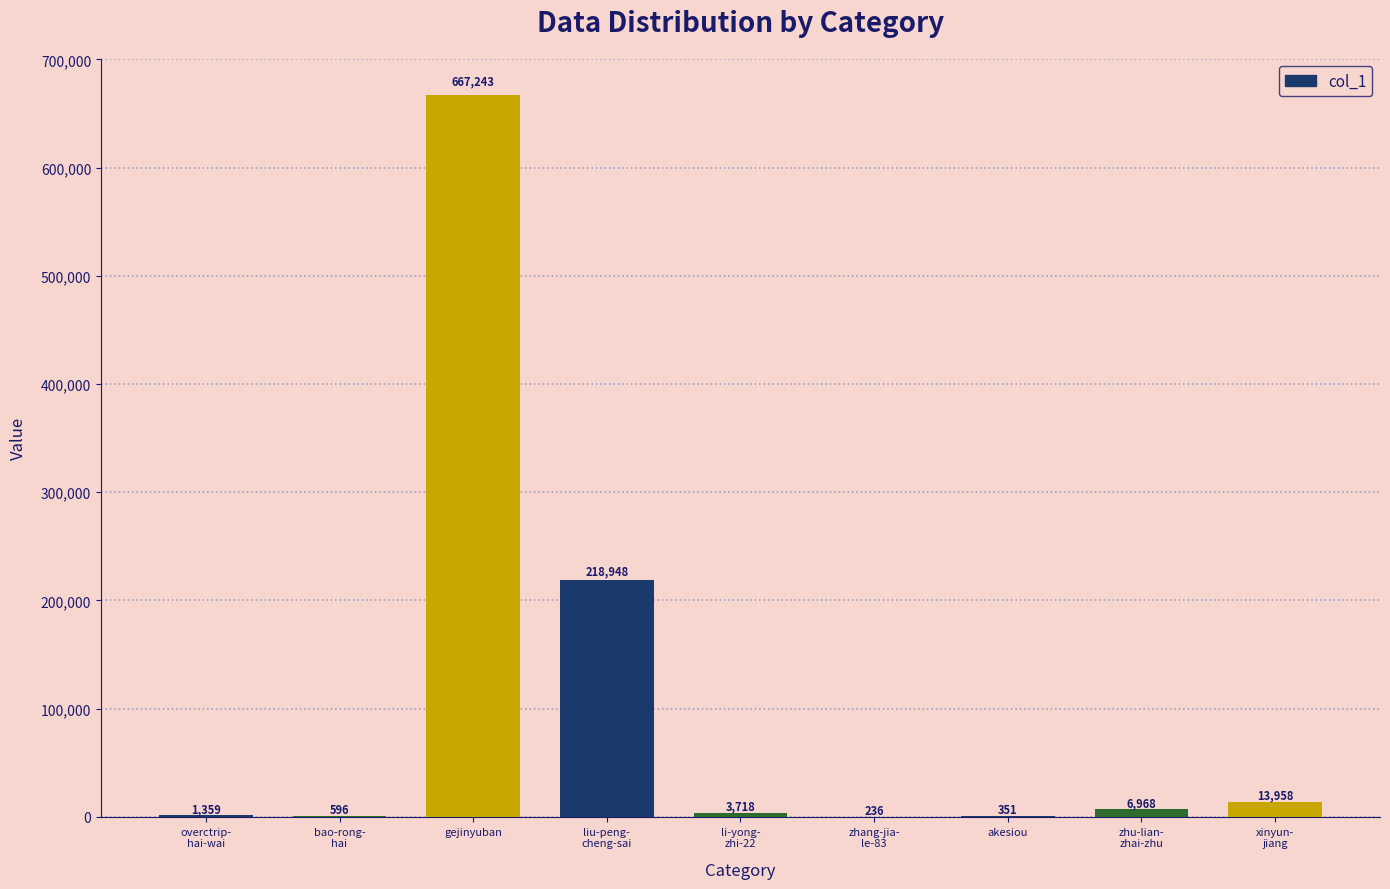

Reading right to left, extract all data points from this chart.

13958	6968	351	236	3718	218948	667243	596	1359